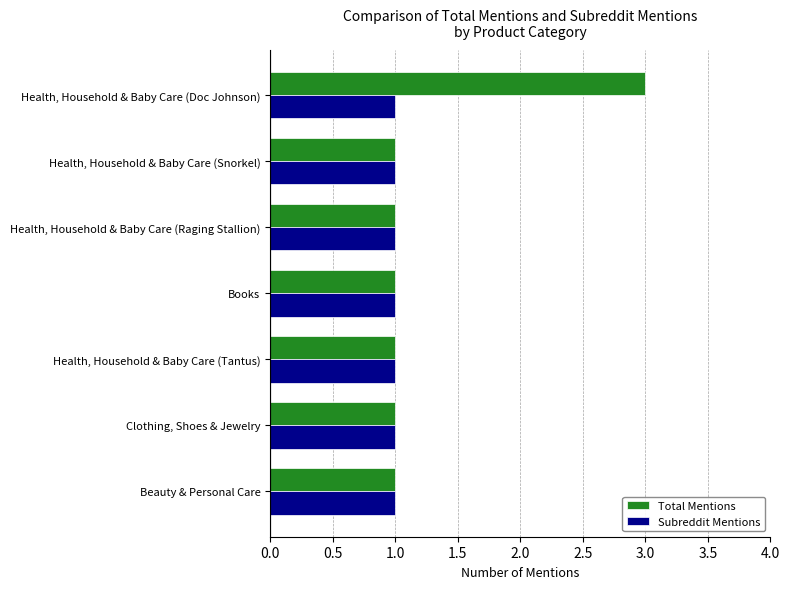

List the series in order of their peak value, highest first.

Total Mentions, Subreddit Mentions